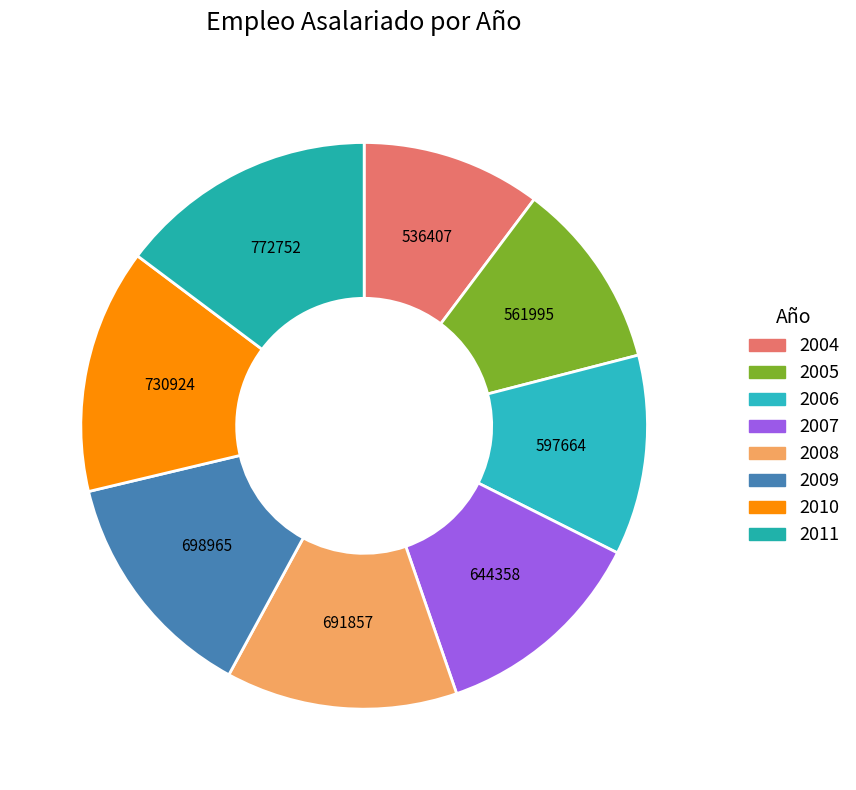

Count the number of slices in the pie.

8